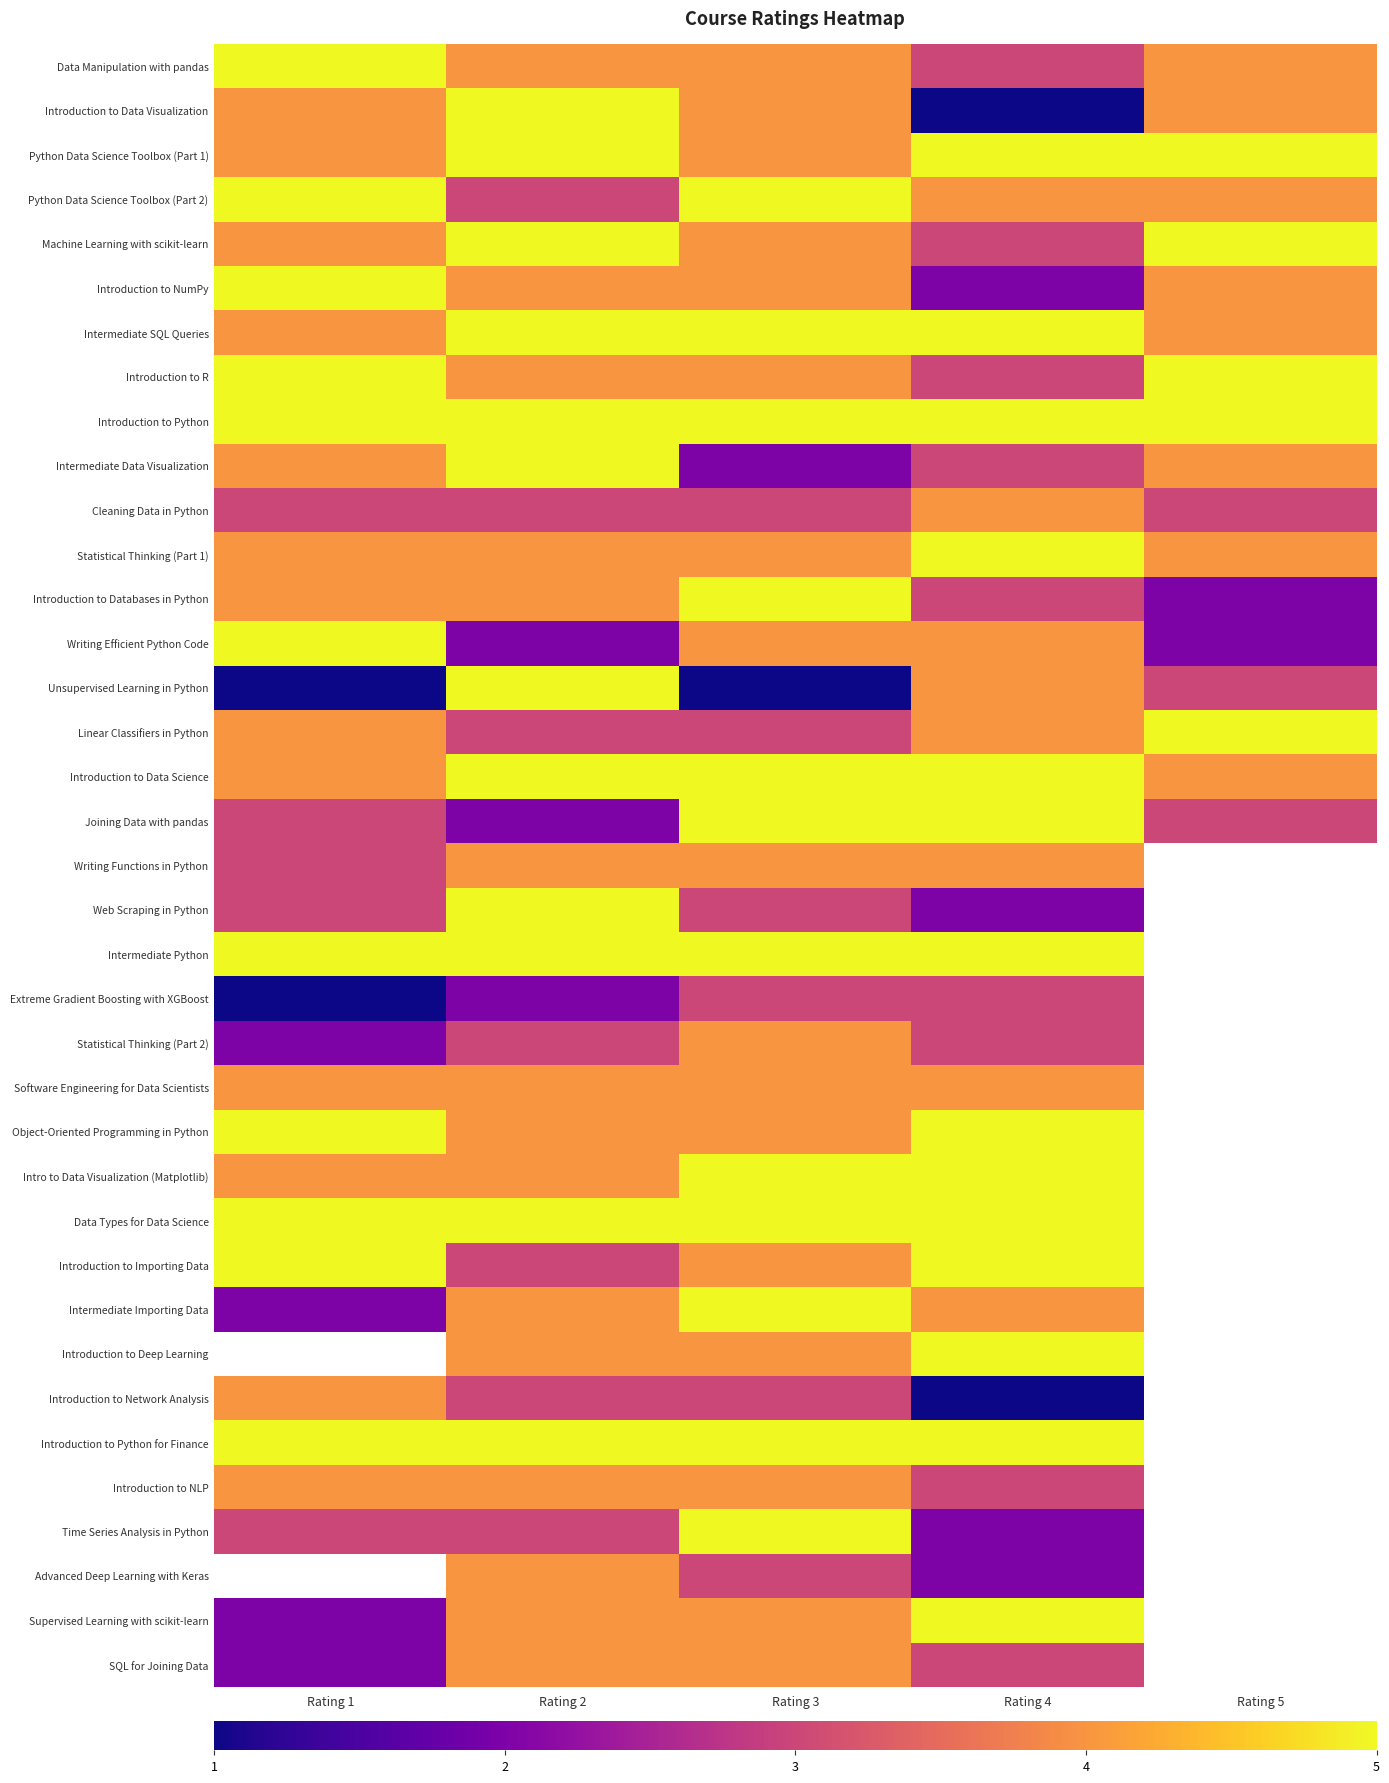

What is the spread (max minus min) of values at Rating 2?

3.0